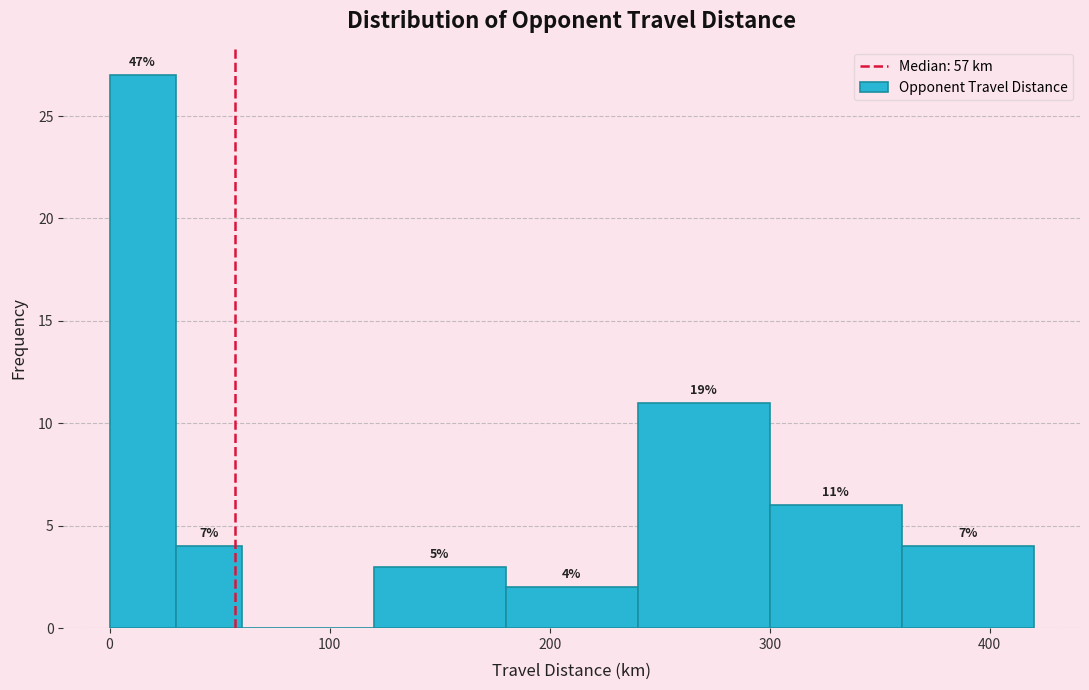

Read against the x-axis, roughly where is the centre of the tallest bar?

20